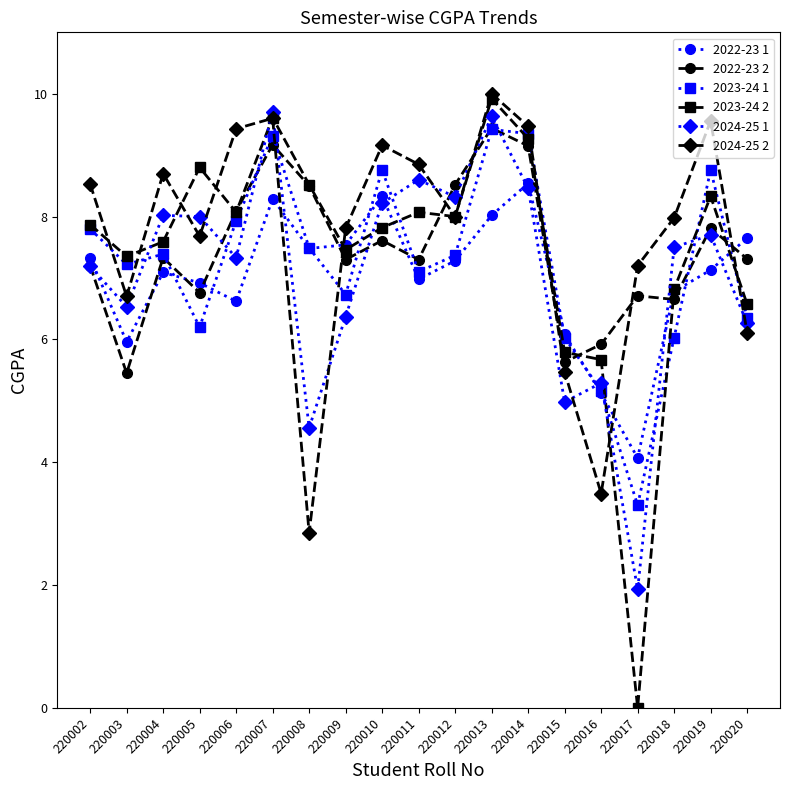

What is the difference between the highest and lowest values at 220008?

5.7